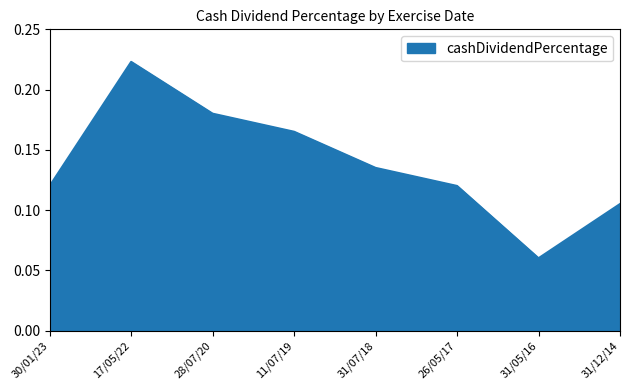

What position from the left is 26/05/17?

6